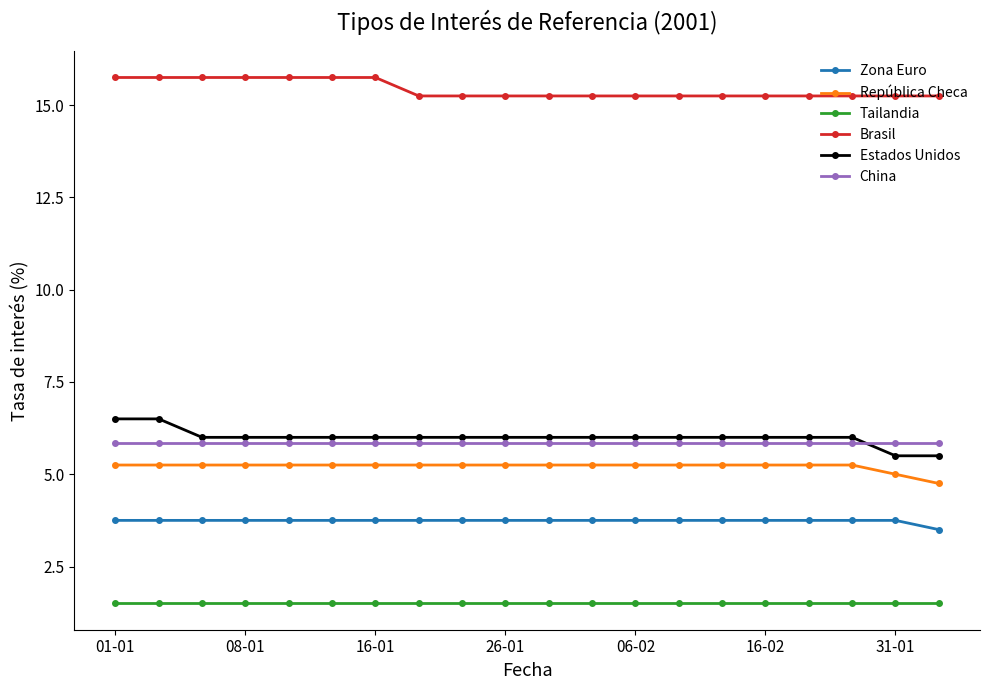

What is the value of the Zona Euro point at the 17th from the left?

3.8